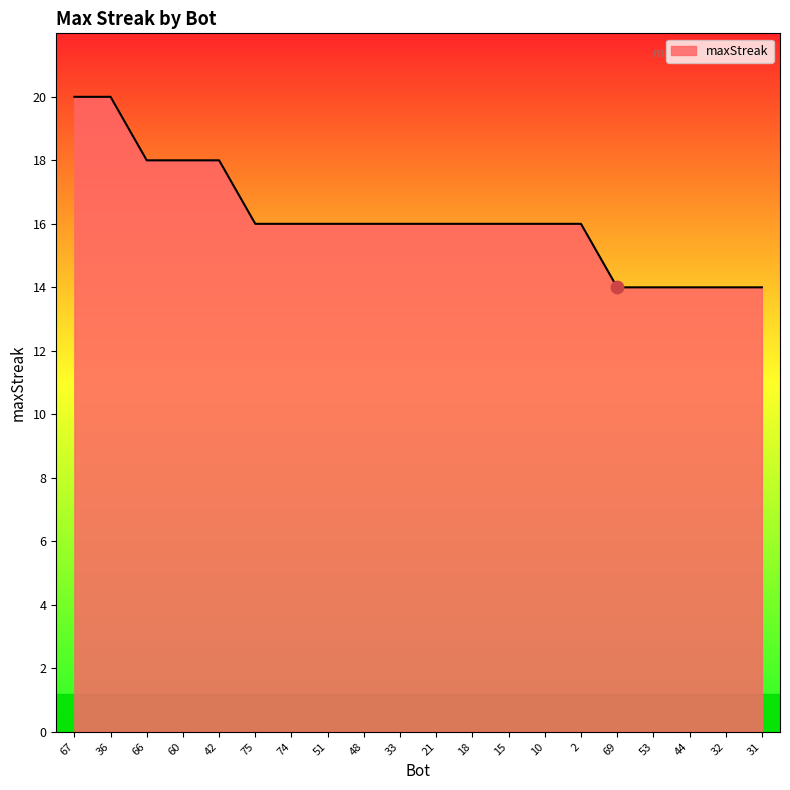

Between 32 and 2, which is larger?

2